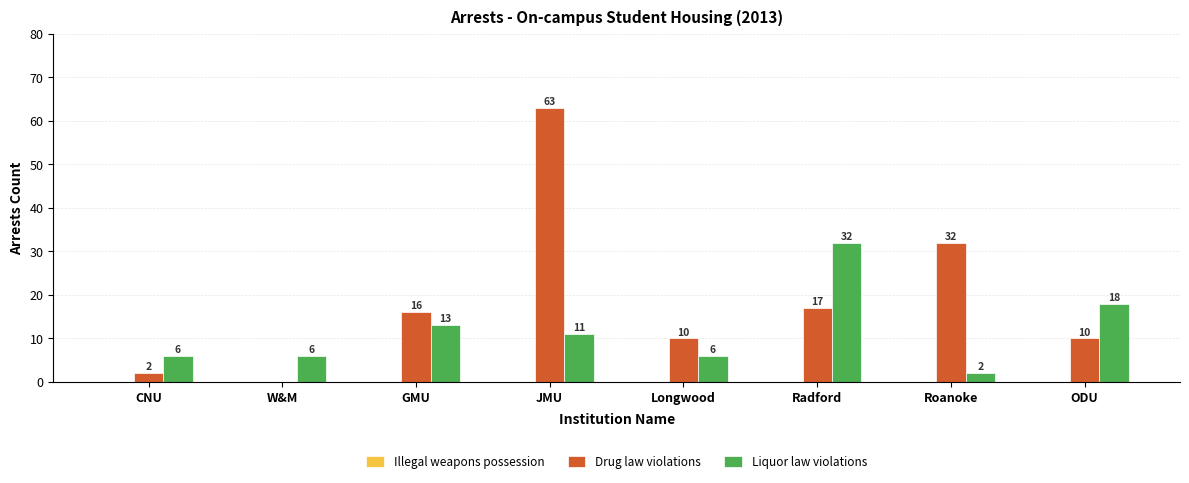

The Liquor law violations series shows 18 at ODU. True or false?

True